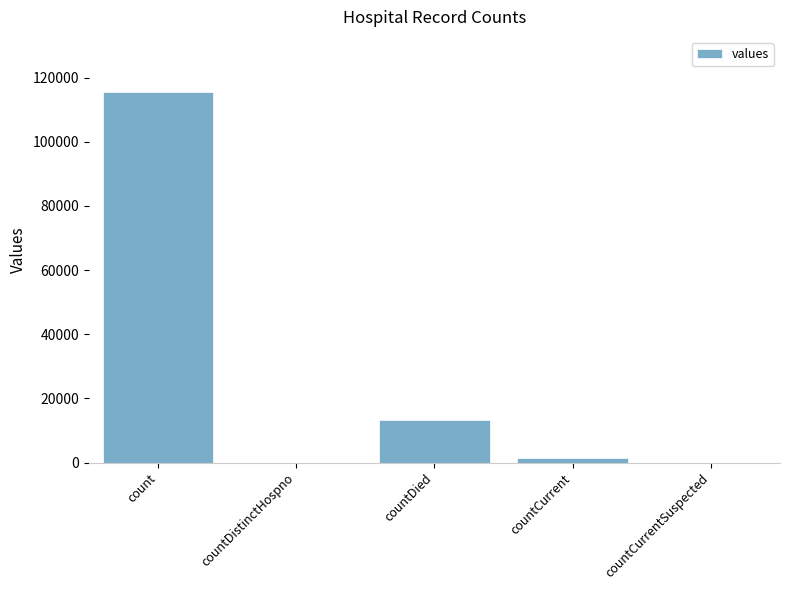

What is the sum of all values?

130105